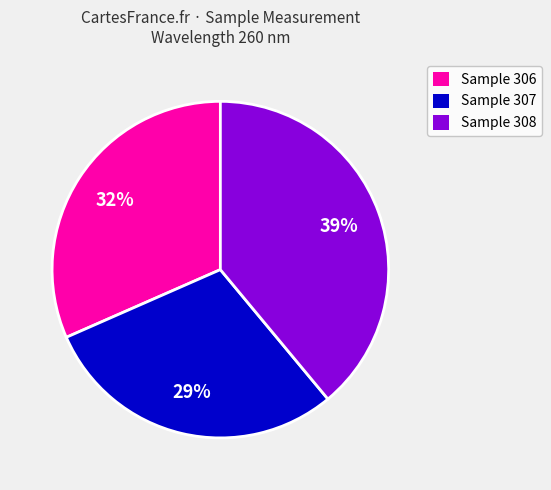

How many slices are in this pie chart?

3